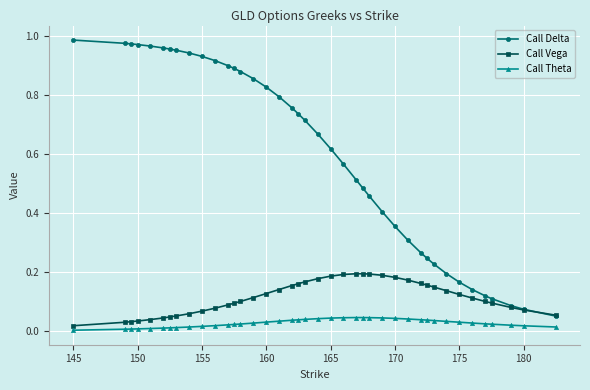

Rank the series by their maximum value, from lowest to highest.

Call Theta, Call Vega, Call Delta